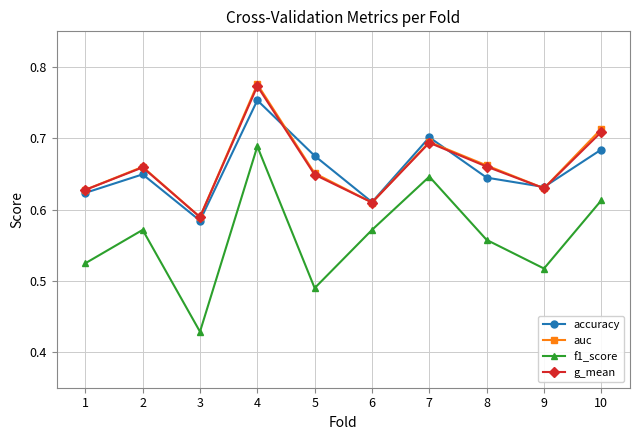

The g_mean series shows 1.1 at 10. True or false?

False